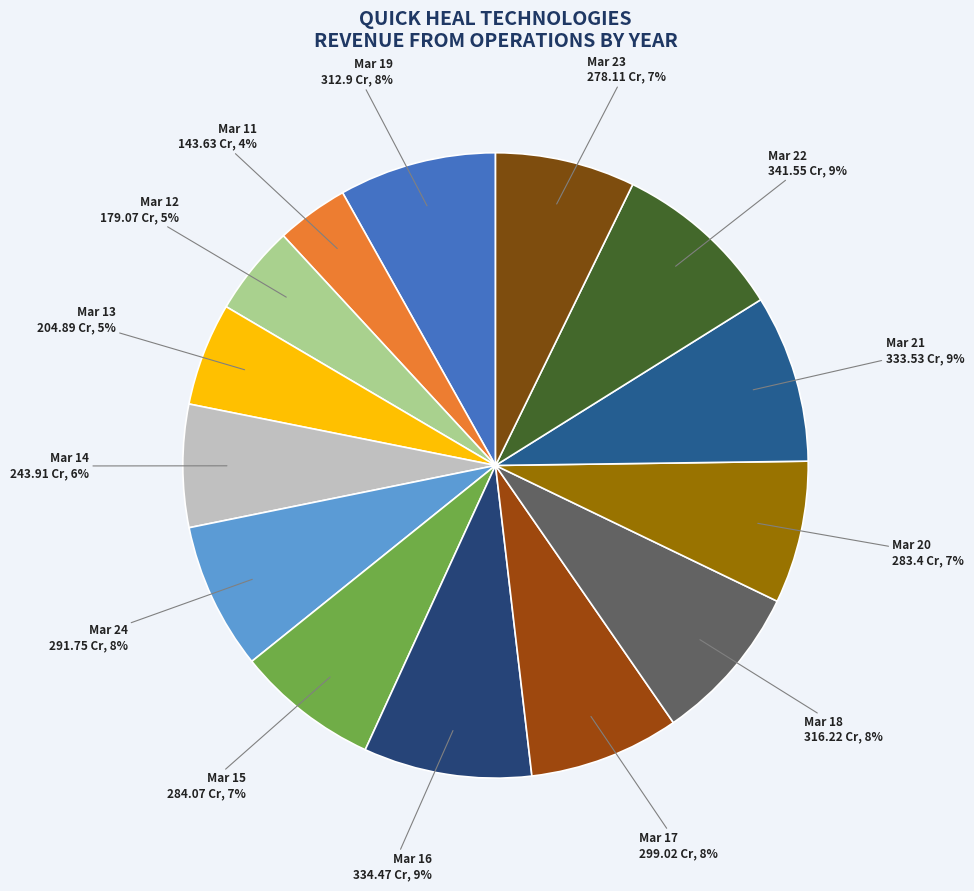

Rank the categories by value from lowest to highest.

Mar 11, Mar 12, Mar 13, Mar 14, Mar 23, Mar 20, Mar 15, Mar 24, Mar 17, Mar 19, Mar 18, Mar 21, Mar 16, Mar 22